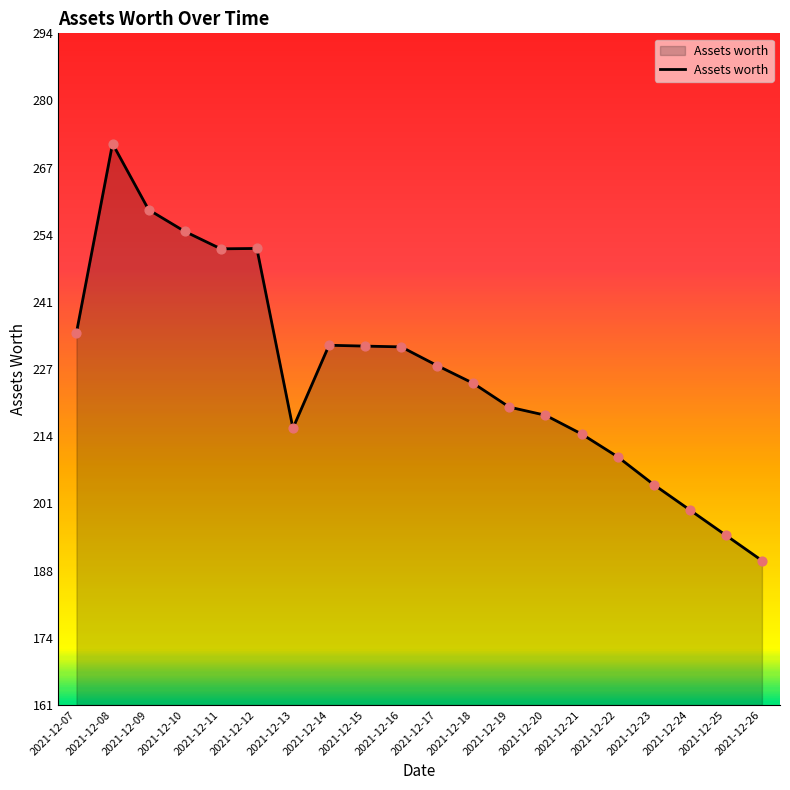

Which has a higher value, 2021-12-25 or 2021-12-11?

2021-12-11